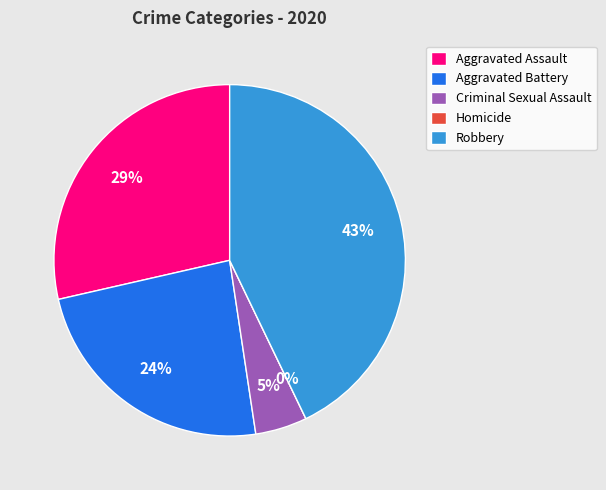

To the nearest percent, what percentage of the pie is Aggravated Battery?

24%